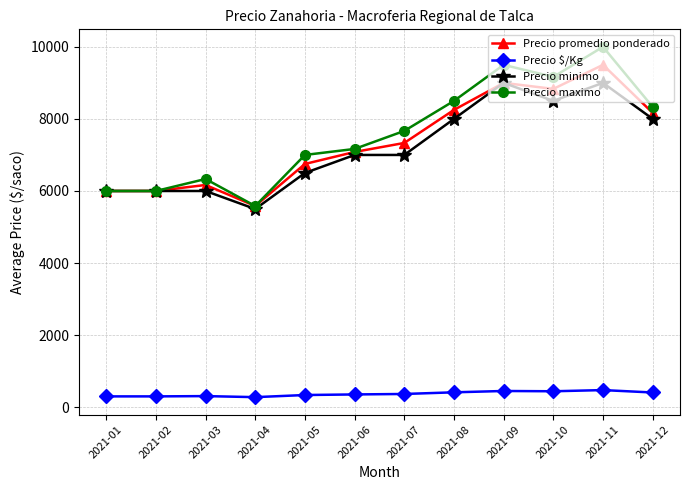

What is the value of the Precio maximo point at the 3rd from the left?

6333